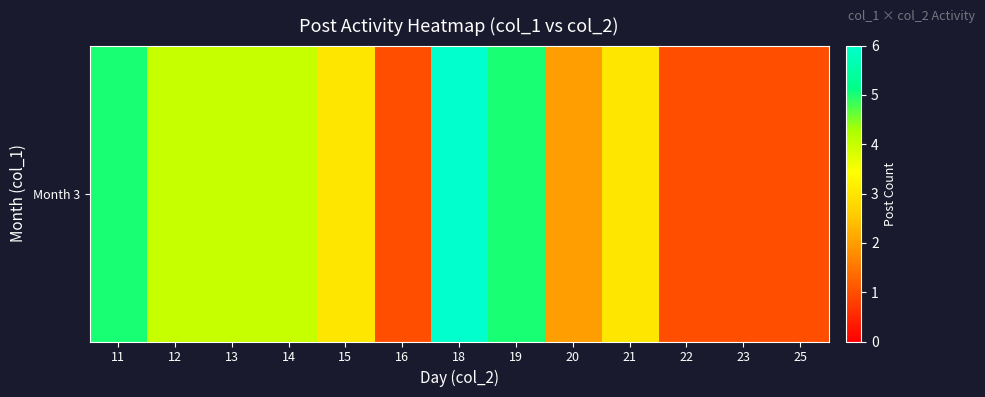

What is the change in value from 19 to 22?

-4